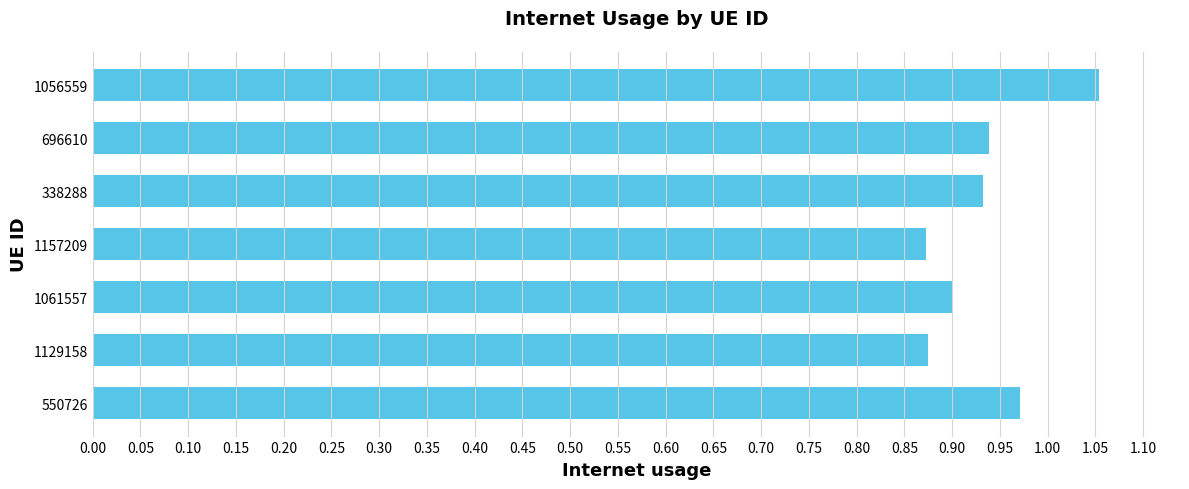

What is the sum of all values?

6.5